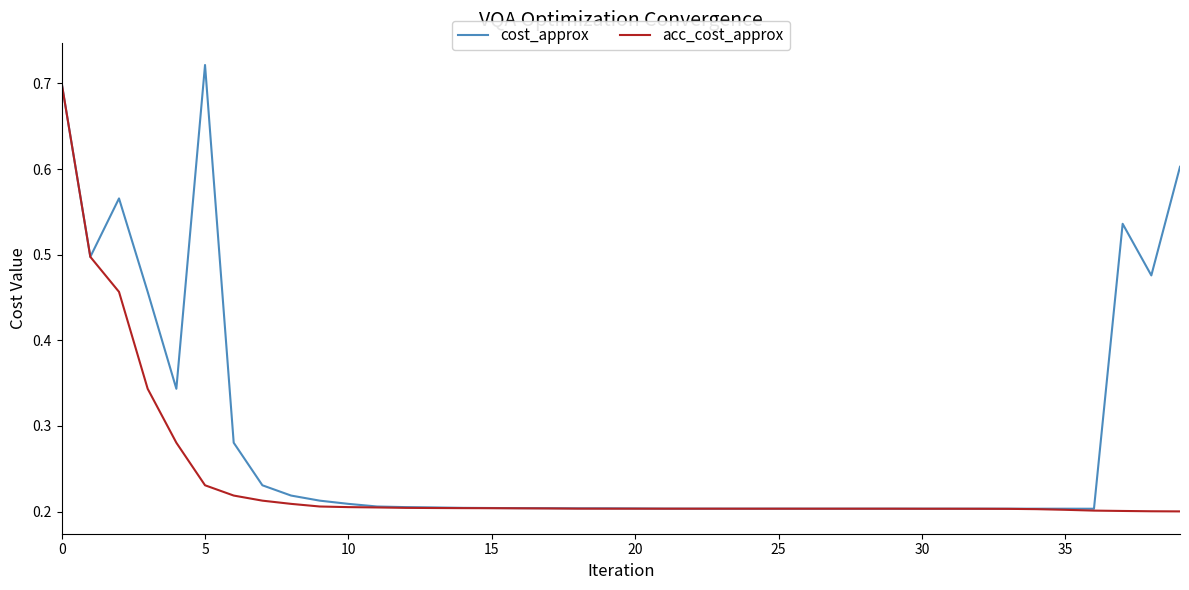

List the series in order of their overall mean, lowest first.

acc_cost_approx, cost_approx